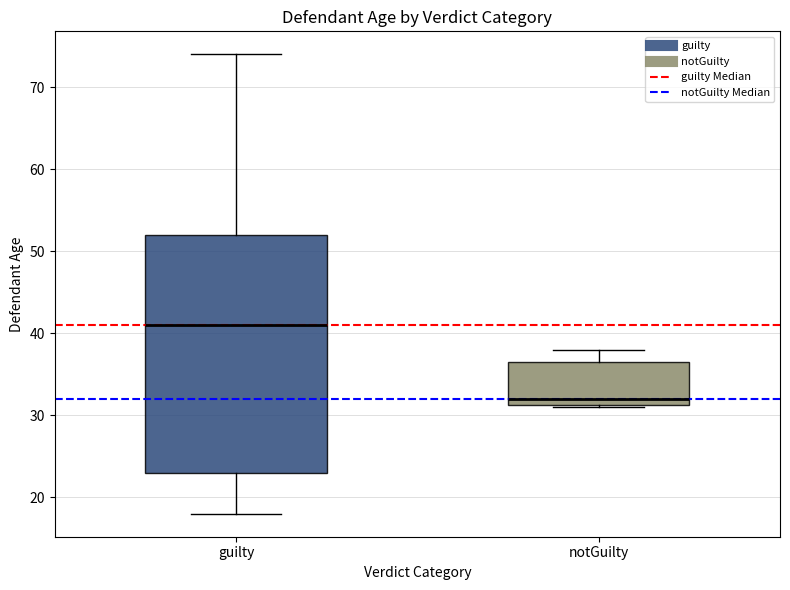

Comparing the boxes themselves (not the whiskers), which one is the tallest?

guilty